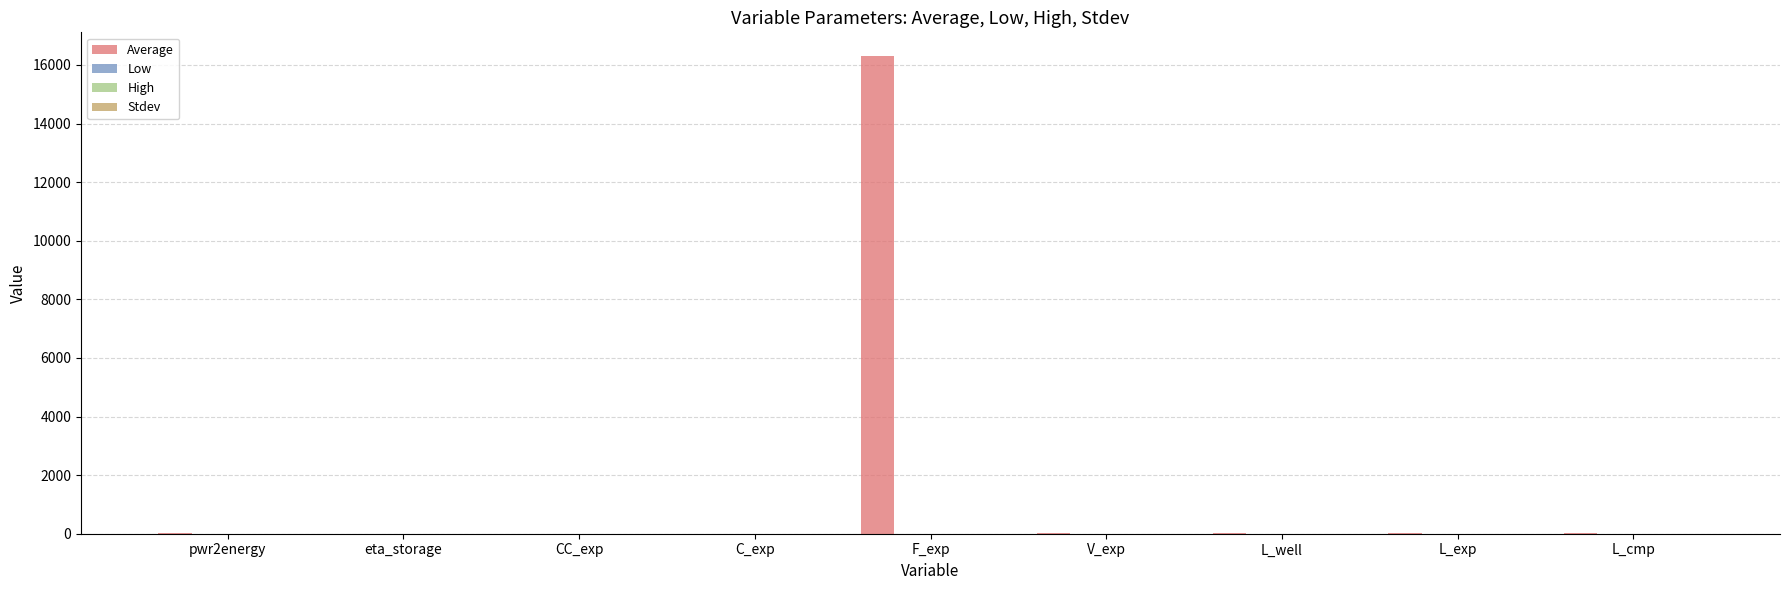

What is the greatest value displayed?

16300.0